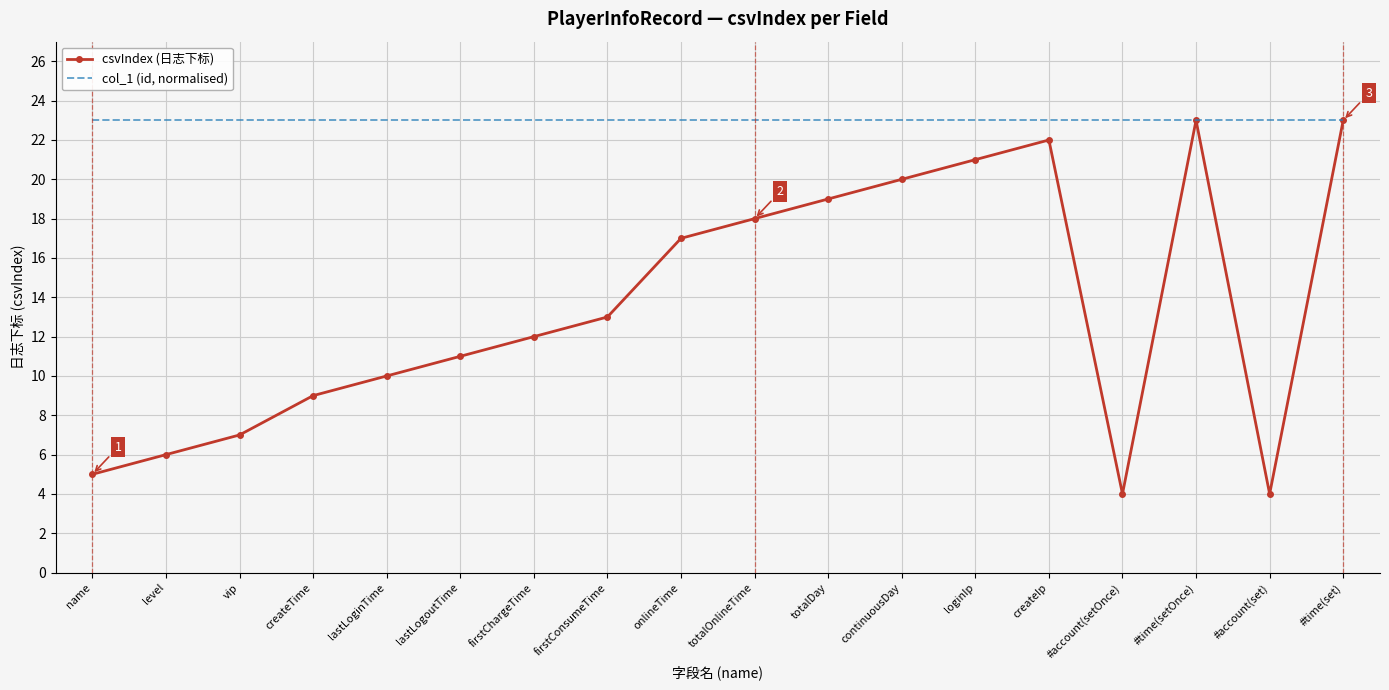

What is the minimum value shown in the chart?

4.0